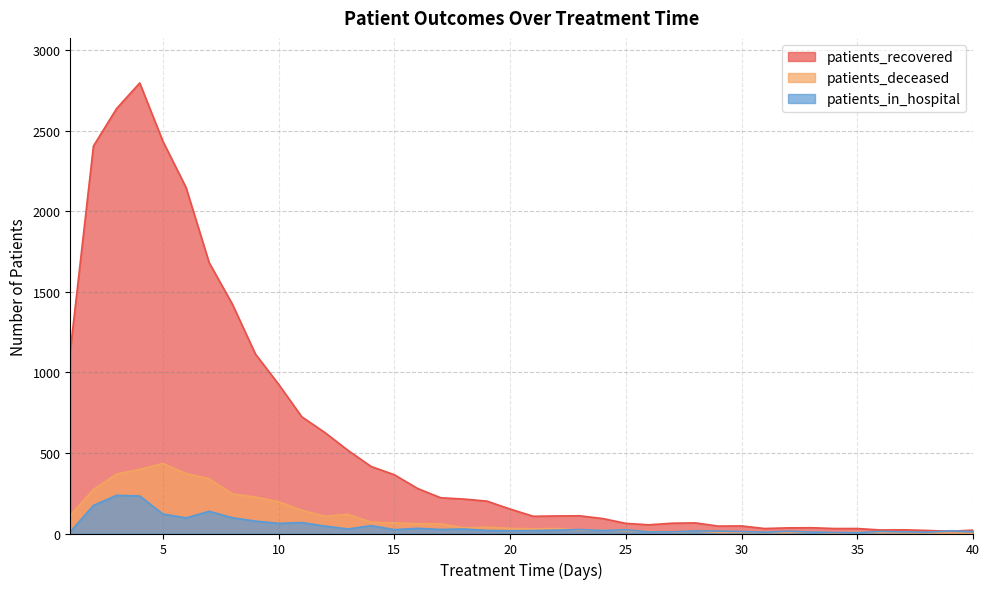

Read the patients_in_hospital value at 6, to the nearest 10.

100